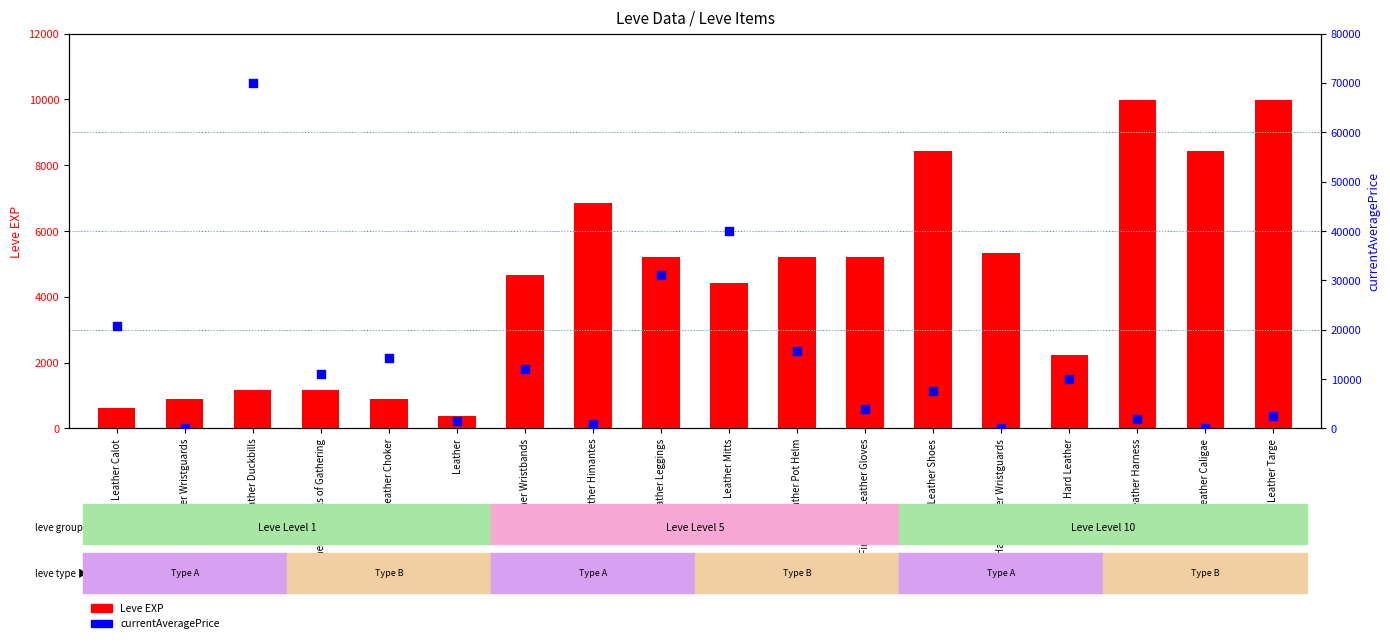

Is the value of currentAveragePrice at Leather Targe greater than the value of Leve EXP at Leather Leggings?

No